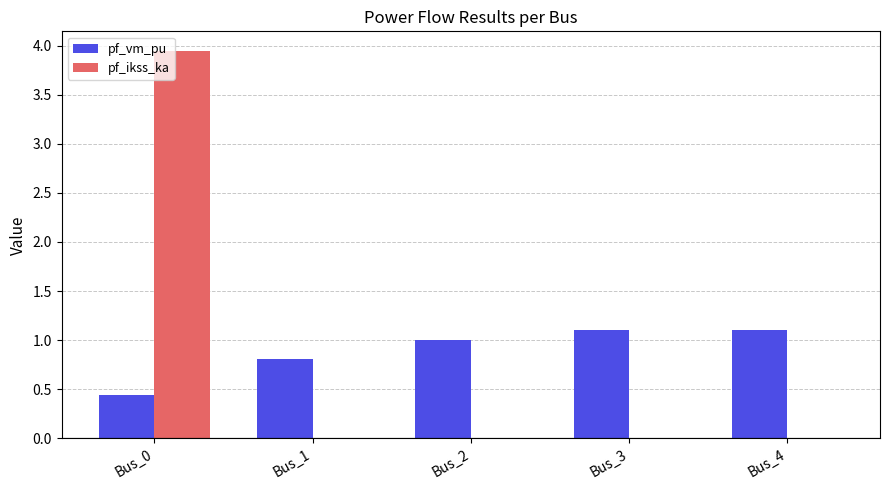

What is the sum of all pf_vm_pu values?

4.5